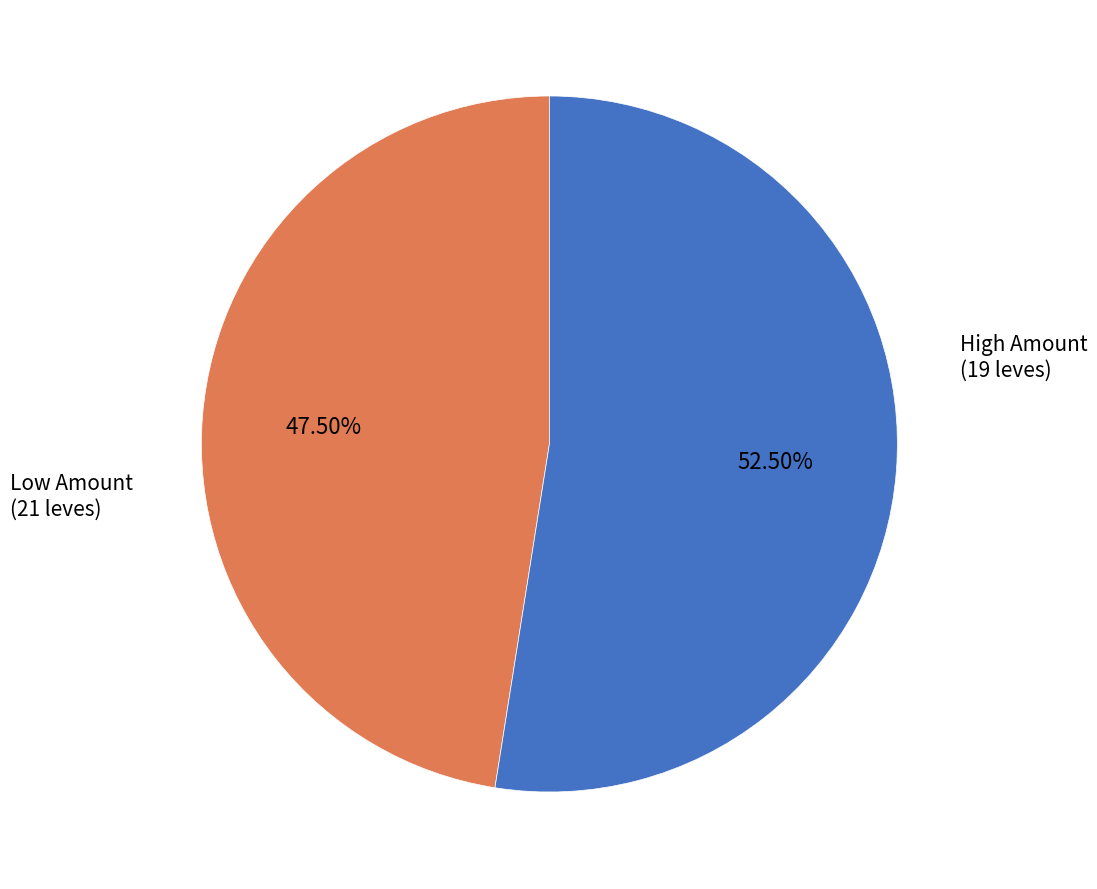

Does any single category account for the majority?

Yes